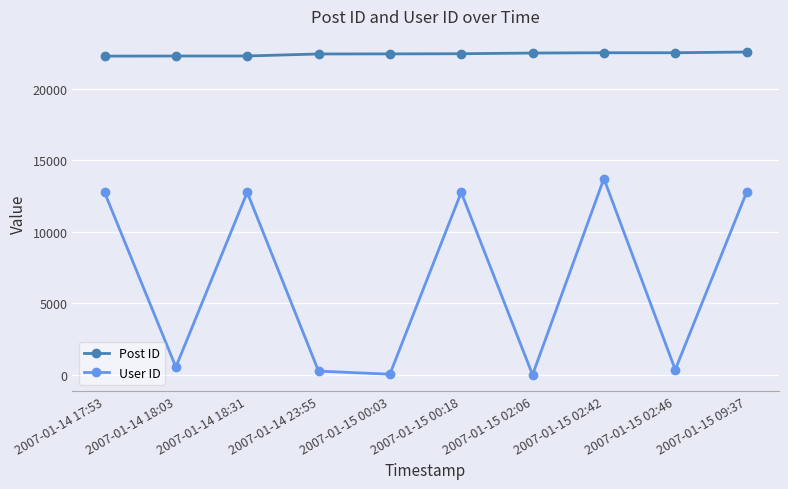

Where is the first local maximum for User ID?

2007-01-14 18:31